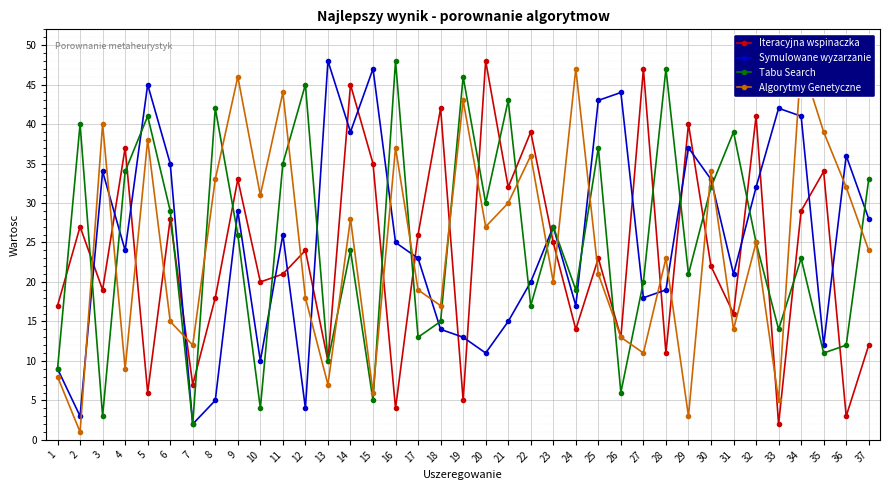

Which category has the highest value in the Algorytmy Genetyczne series?

34